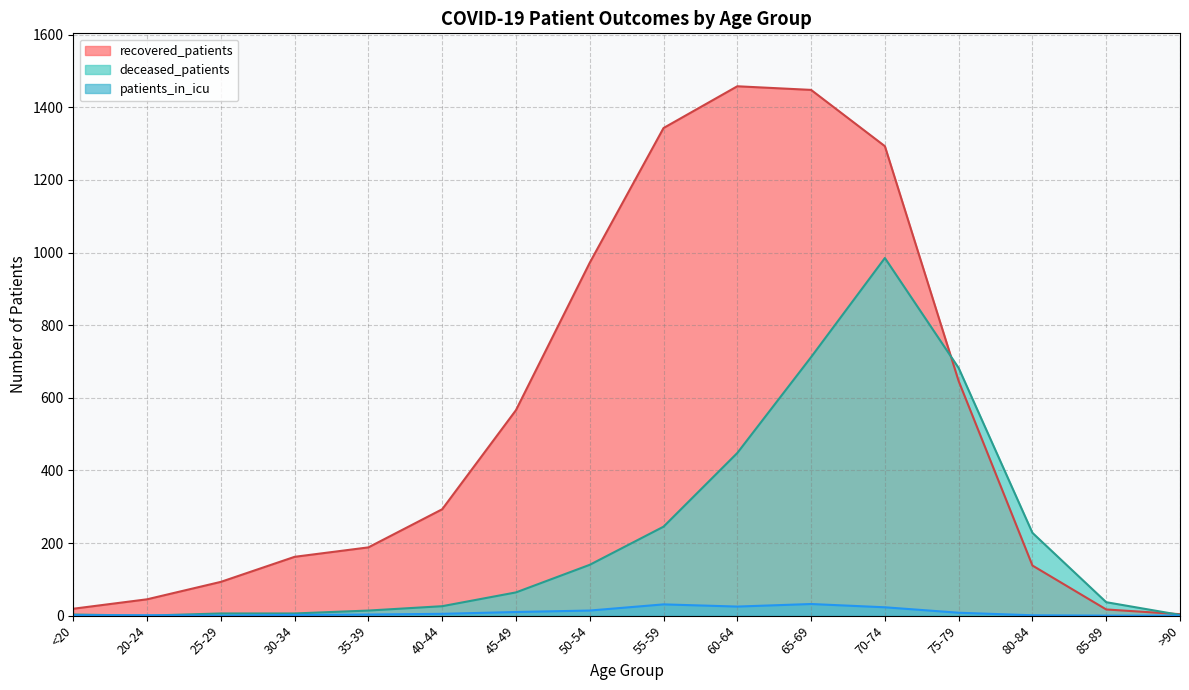

What is the label of the 5th point from the right?

70-74